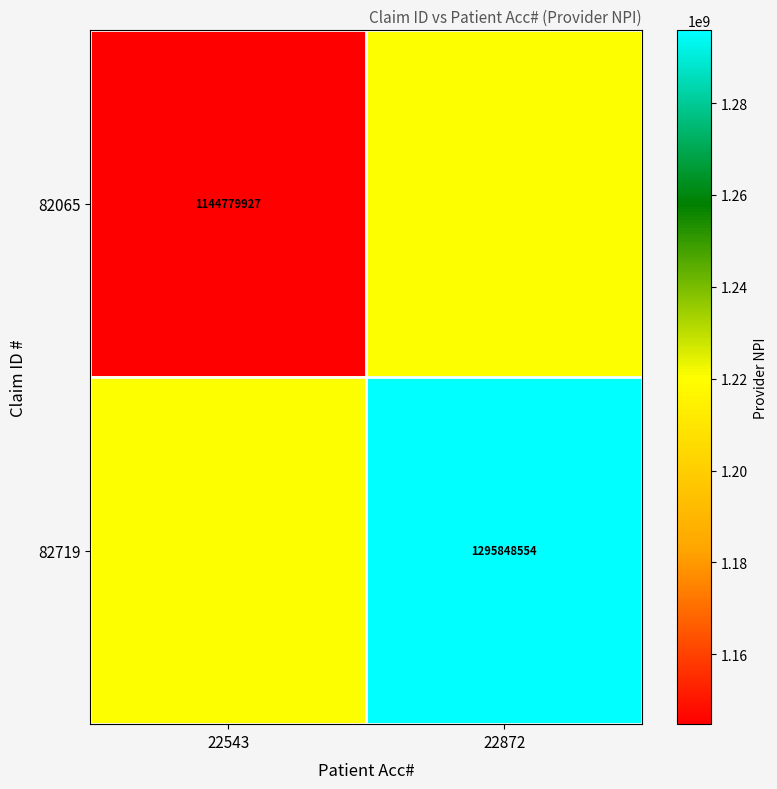

True or false: 82065 has a value of 607314185.1 at 22543.

False